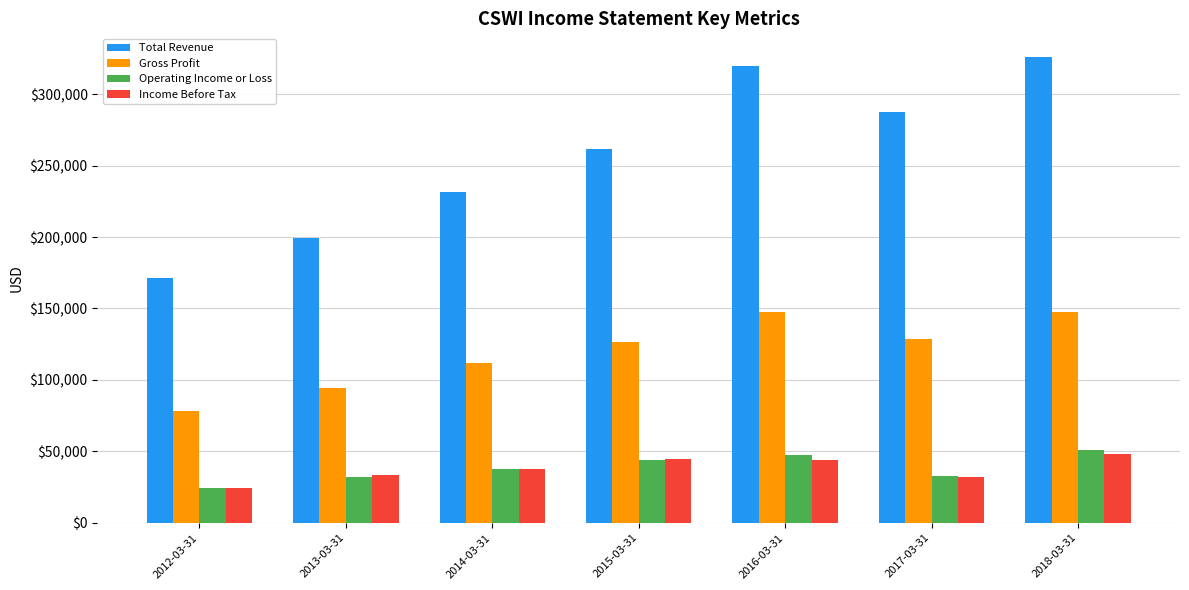

Is it true that Gross Profit equals 32049 at 2012-03-31?

False